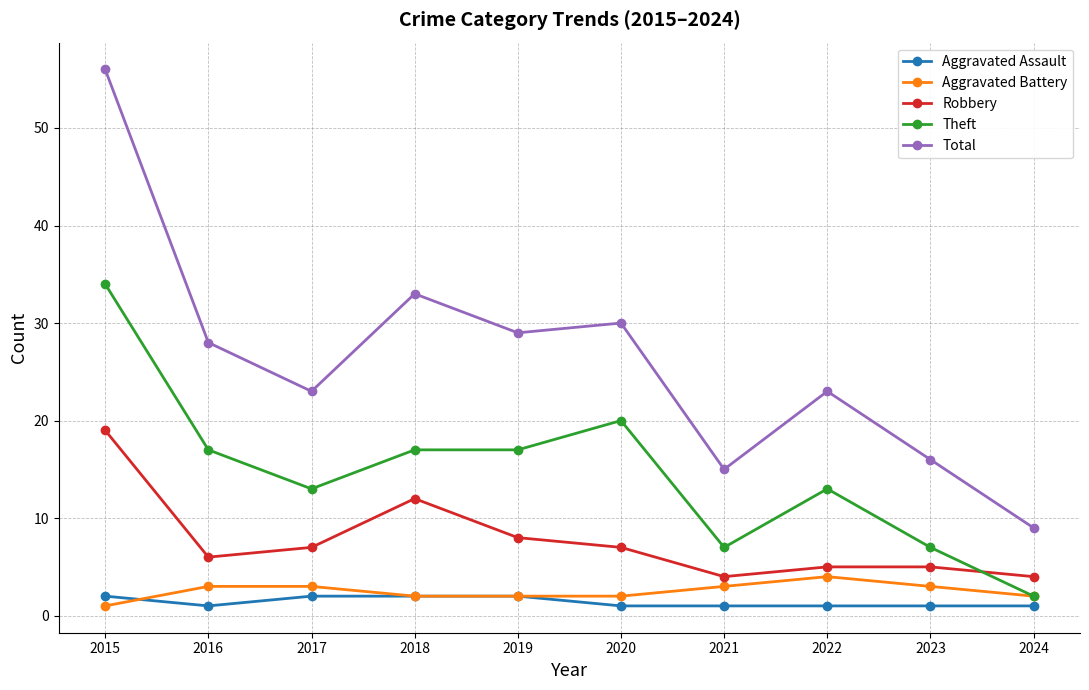

At how many categories does at least one series exceed 5?

10